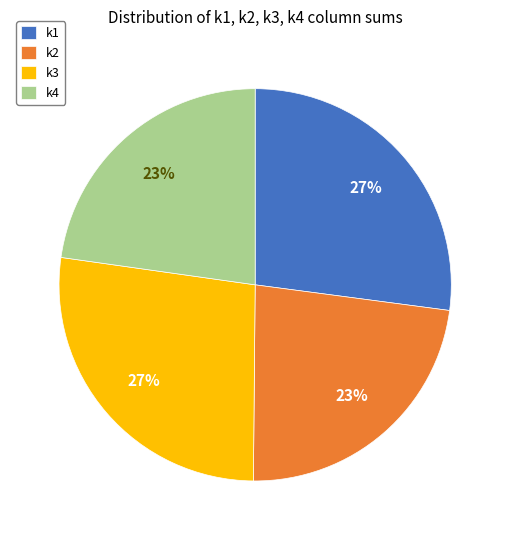

Is it true that k1 is 37% of the pie?

False